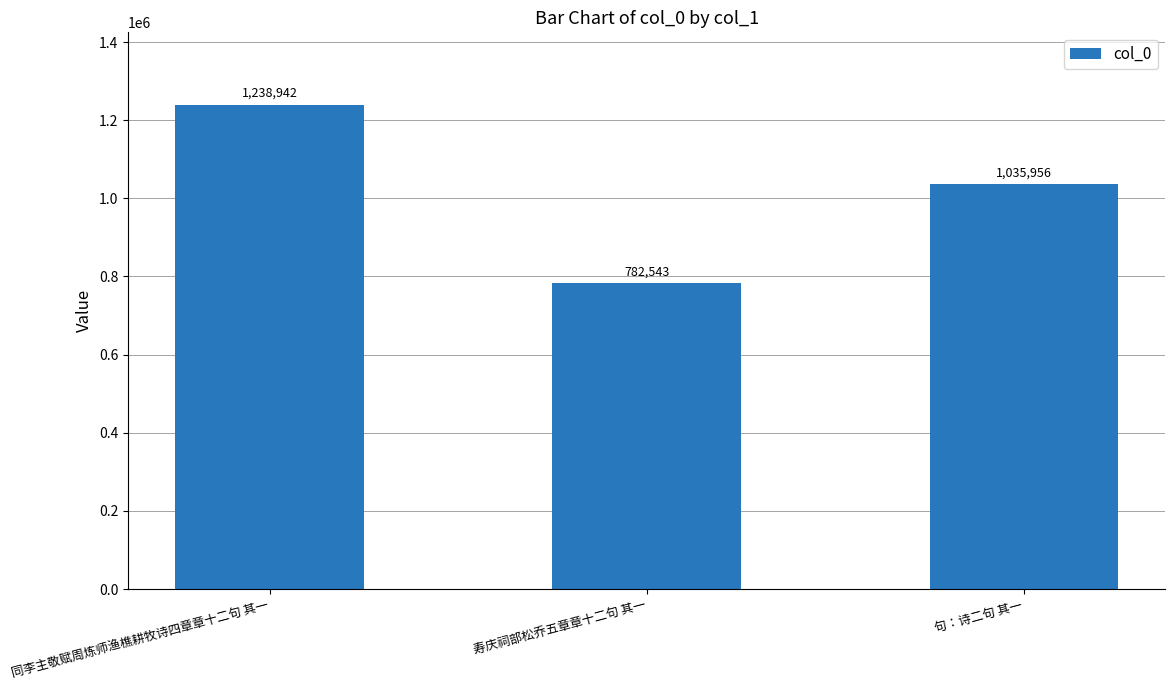

True or false: the data shows 1113167 at 寿庆祠部松乔五章章十二句 其一.

False